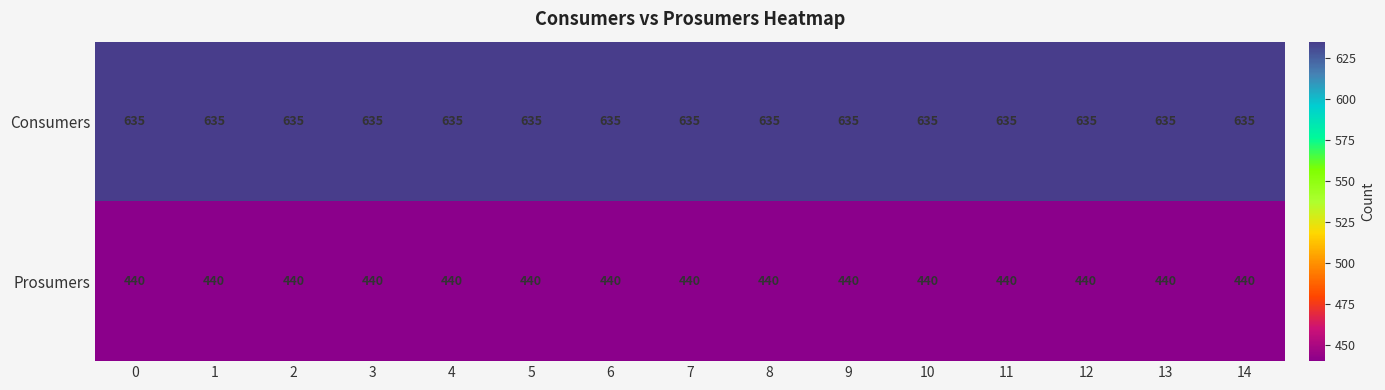

Rank the series by their maximum value, from highest to lowest.

Consumers, Prosumers